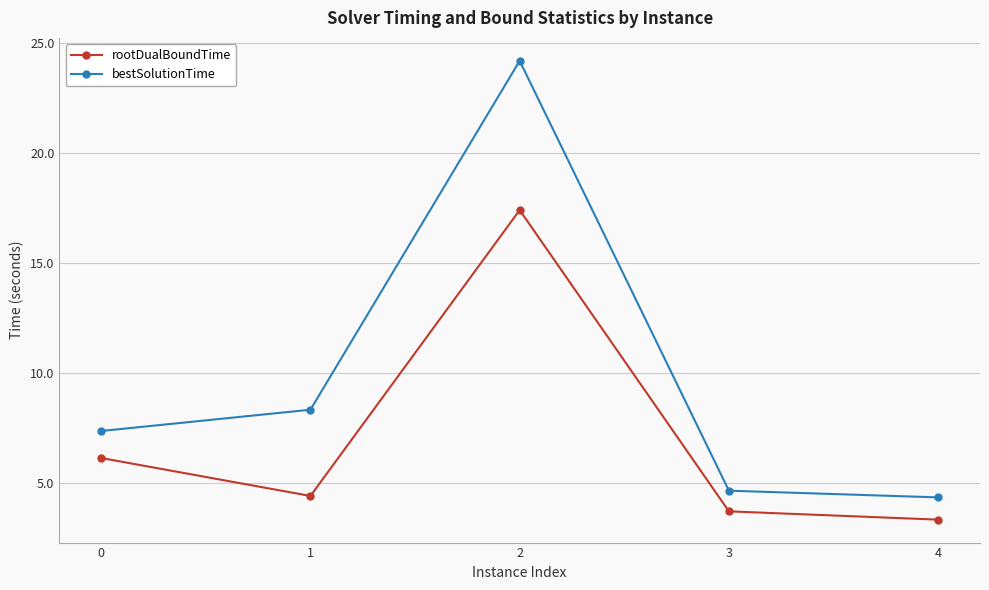

True or false: bestSolutionTime and rootDualBoundTime cross at least once.

False